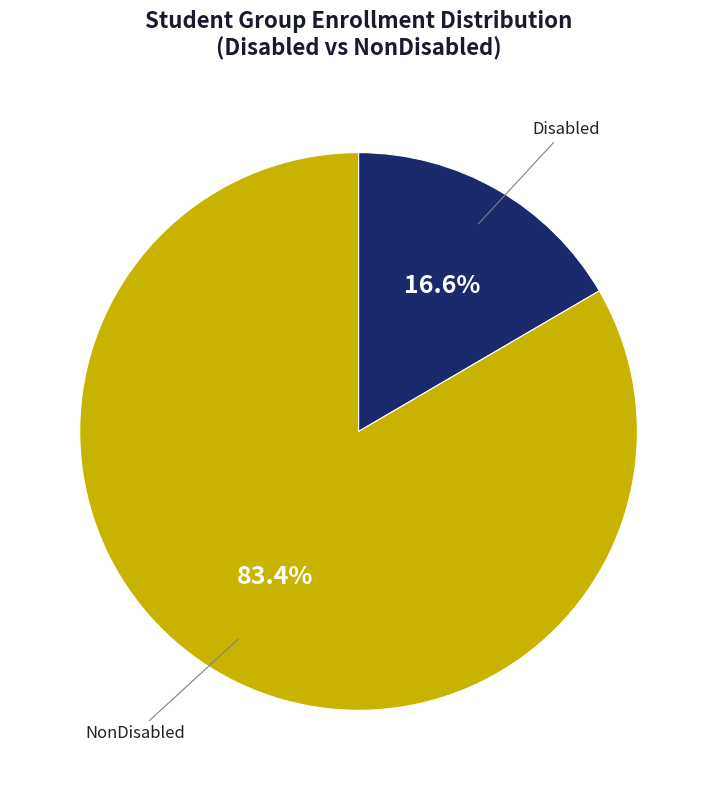

Is there a majority slice in this chart?

Yes